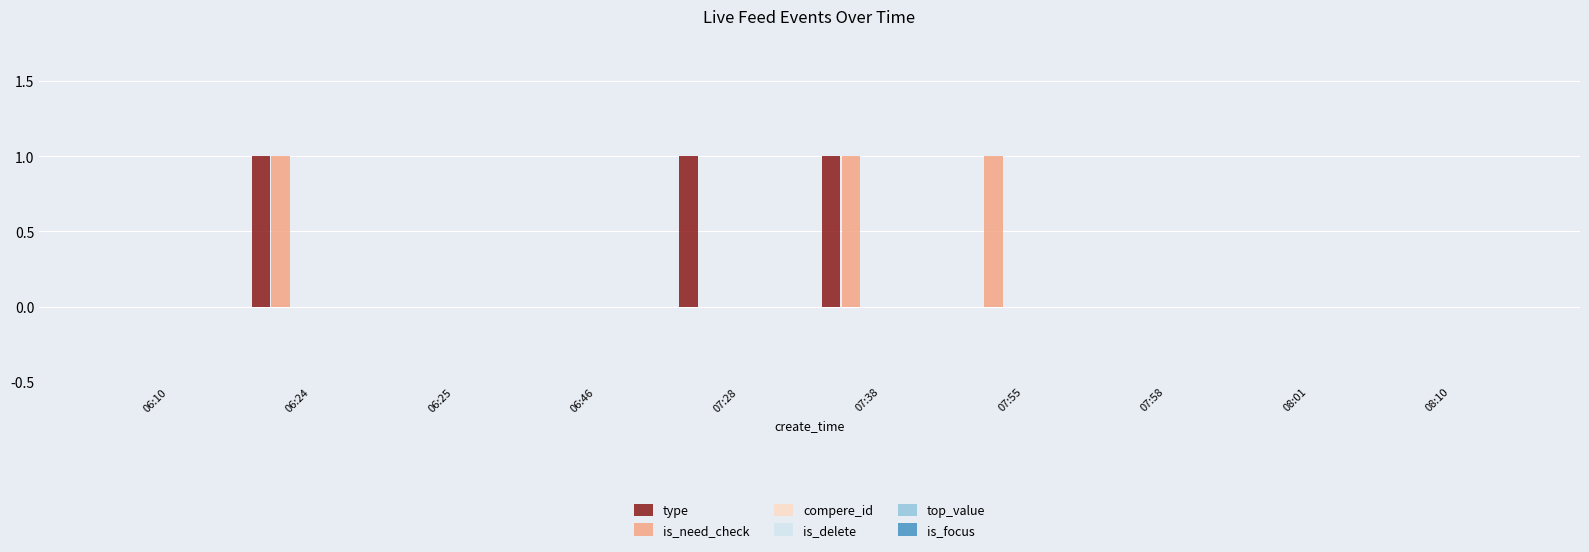

What is the sum of all is_need_check values?

3